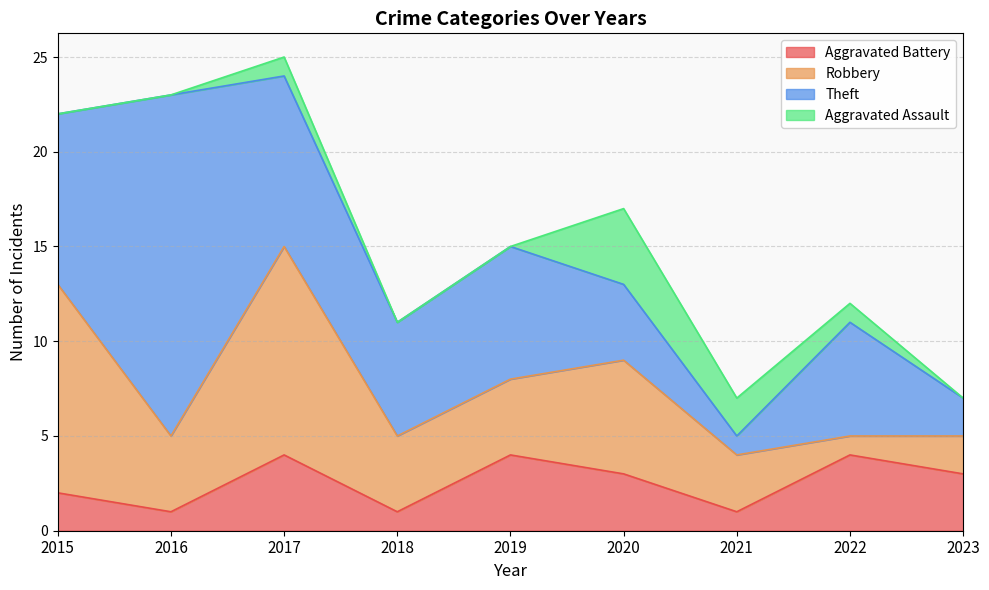

What is the approximate value of Theft at 2019, to the nearest 5?

5